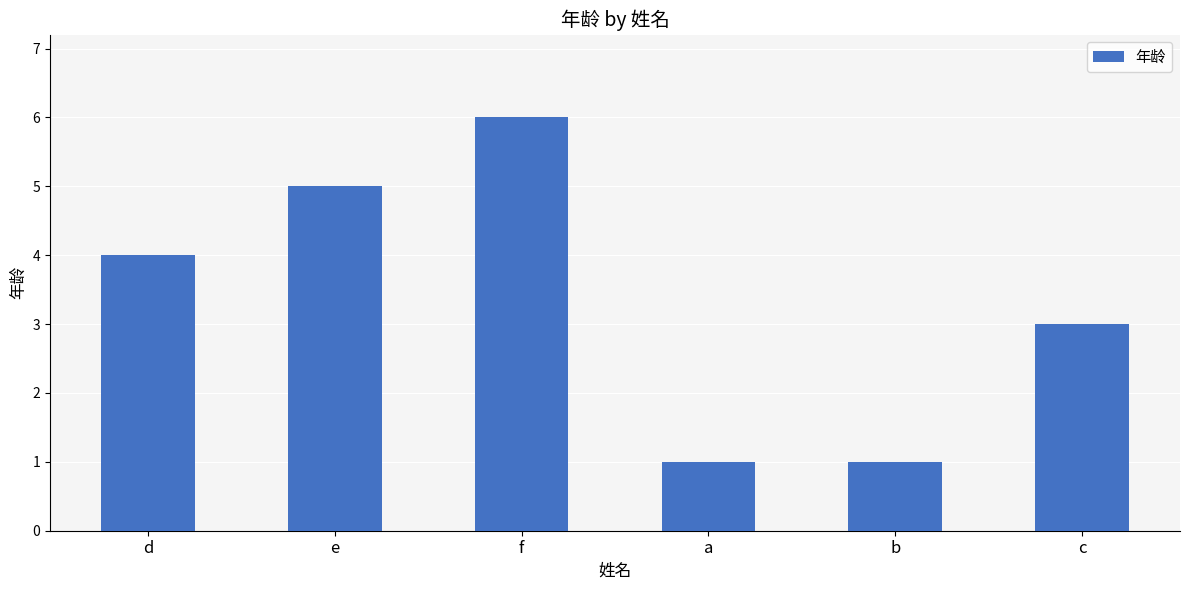

What is the maximum value shown in the chart?

6